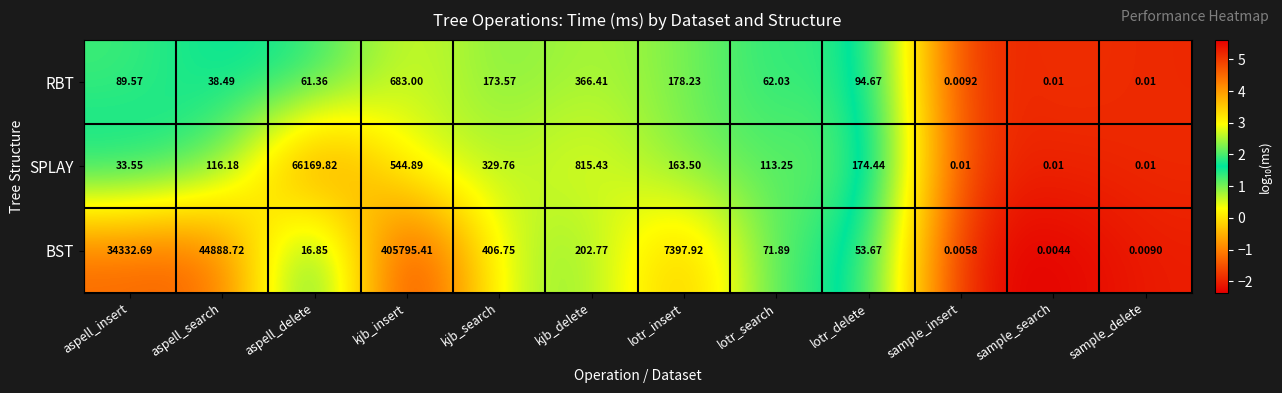

Rank the series by their maximum value, from highest to lowest.

BST, SPLAY, RBT